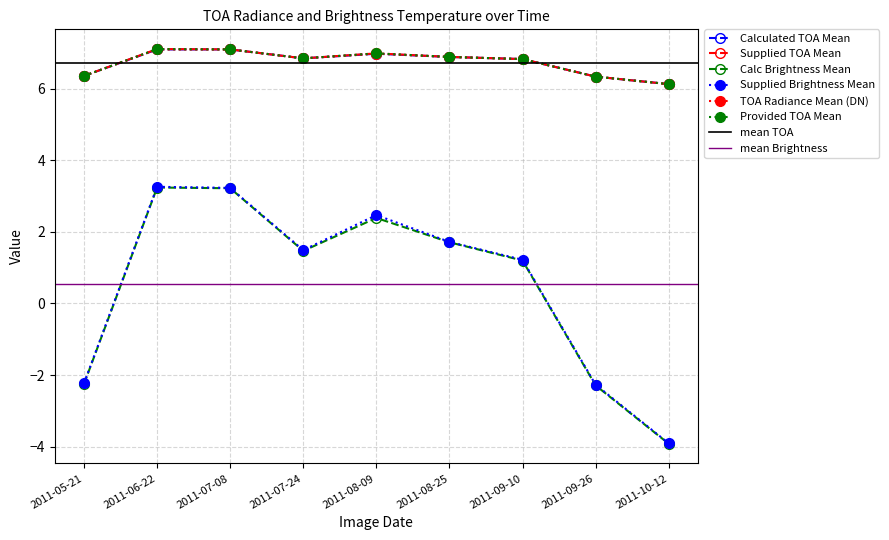

Where is Calc Brightness Mean nearest to the value 0?

2011-09-10